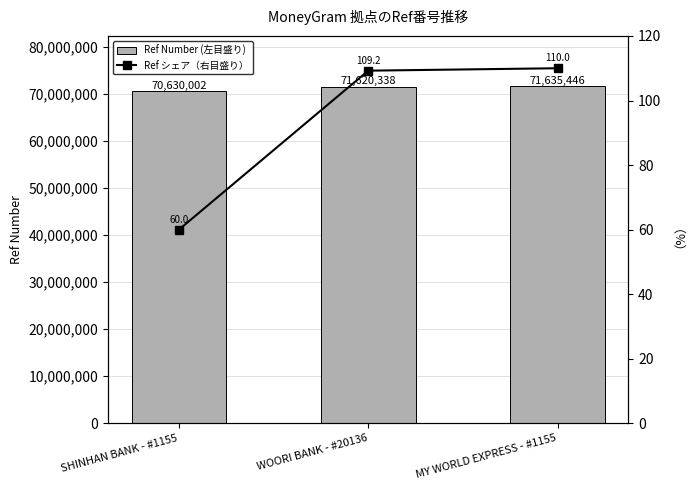

Is it true that Ref Number (左目盛り) equals 35003247.2 at MY WORLD EXPRESS - #1155?

False